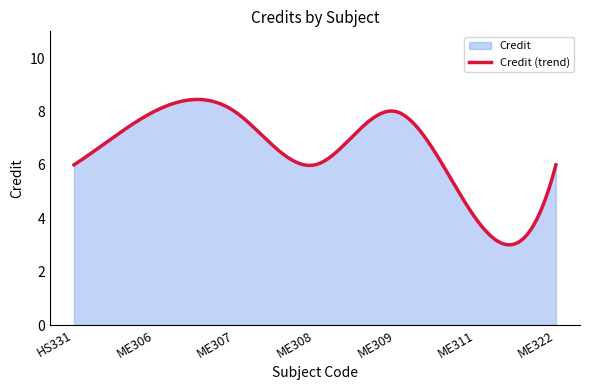

What is the value of the 5th point from the left?

8